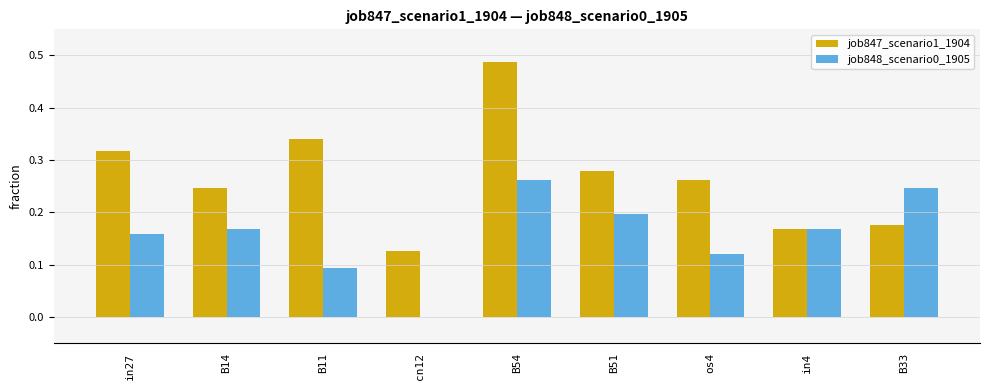

Which series changed the most between B14 and B54?

job847_scenario1_1904